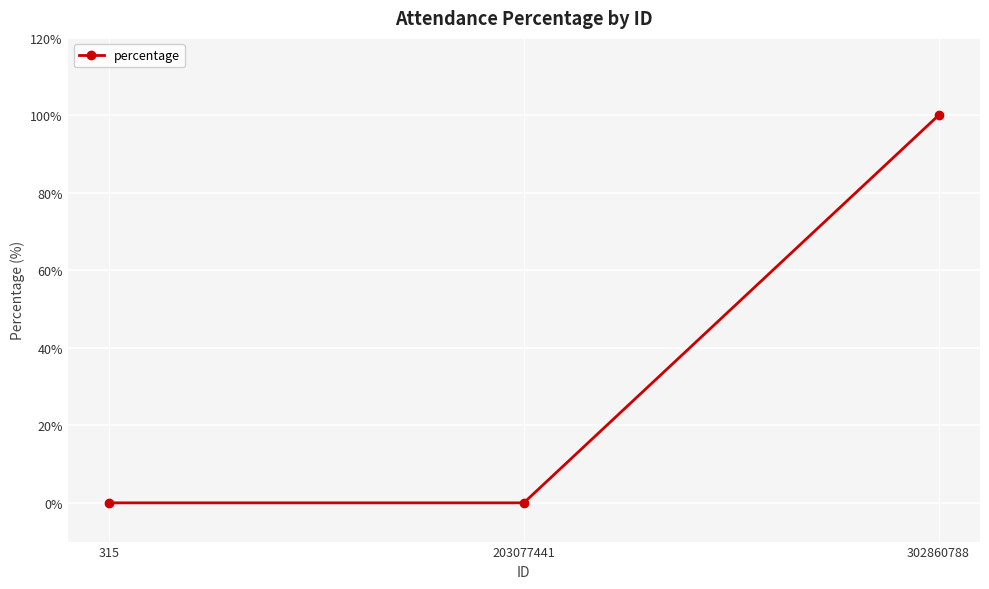

What is the change in value from 203077441 to 302860788?

+100